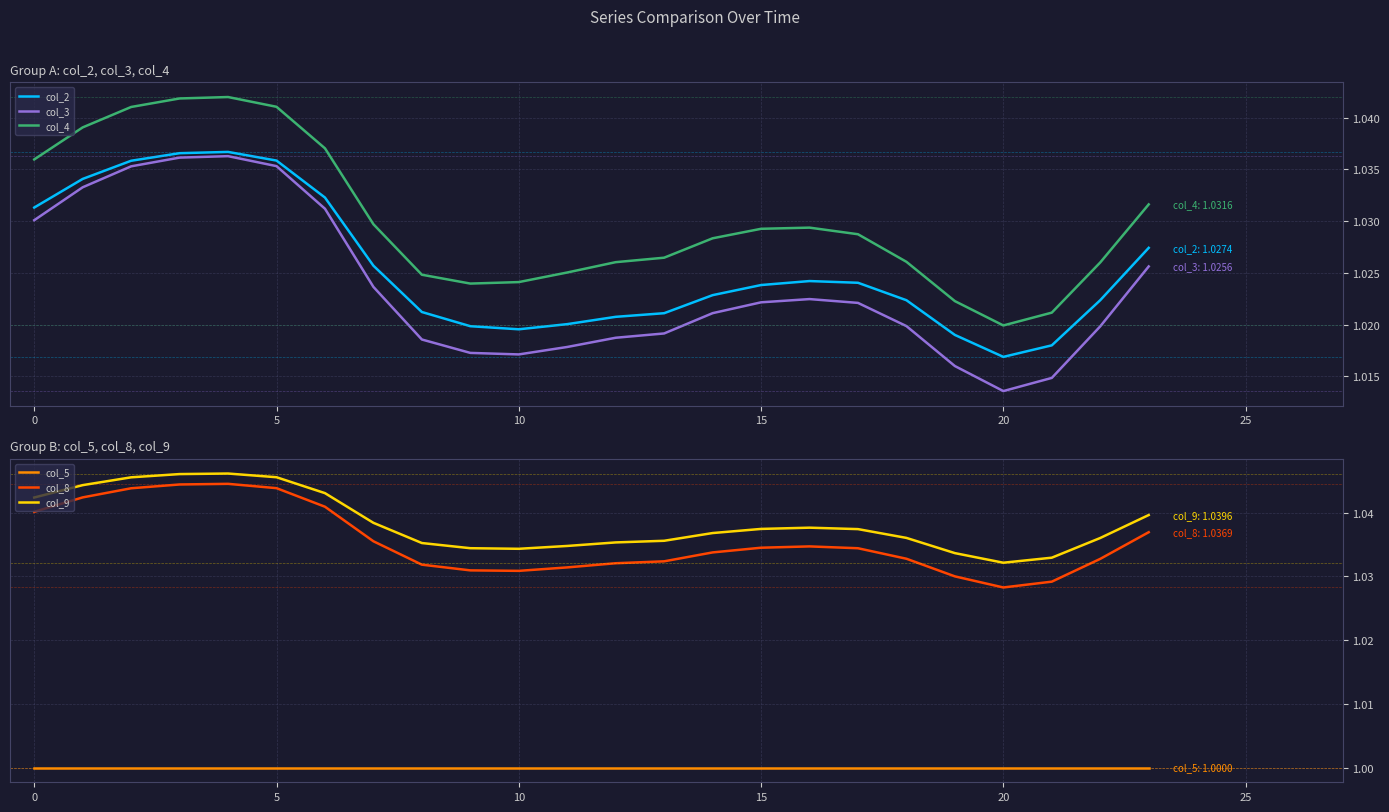

What is the label of the 13th point from the left?

12